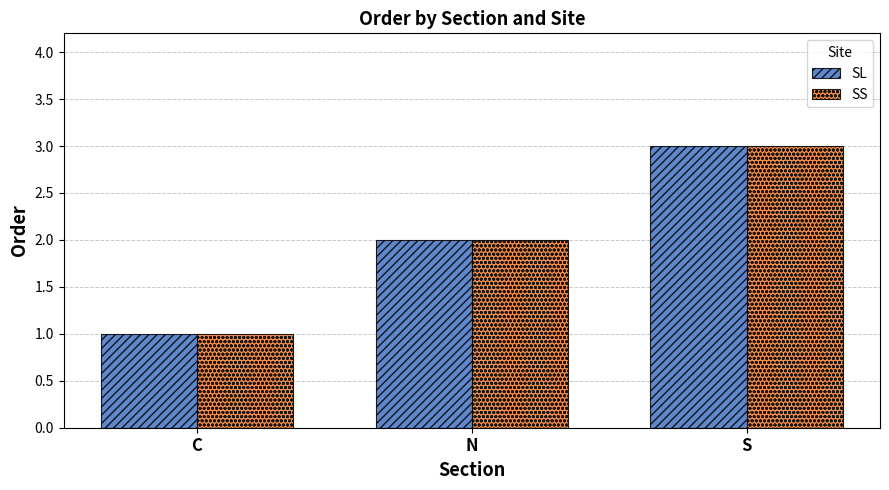

Which label corresponds to the largest value in the chart?

S